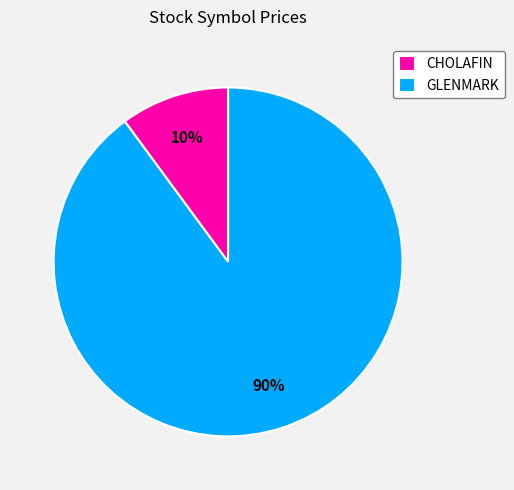

Which slice represents more than half of the pie?

GLENMARK